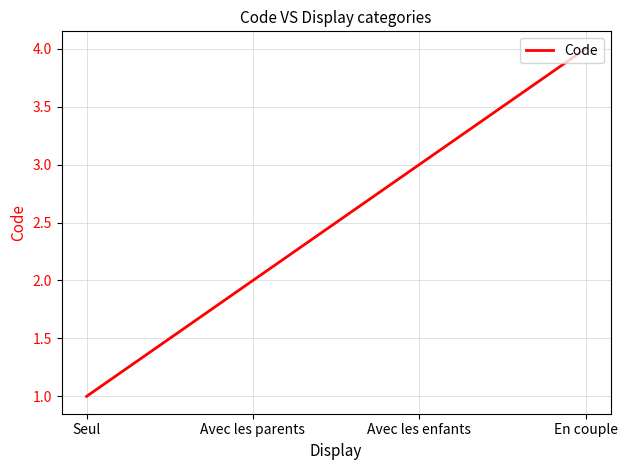

What position from the right is Avec les parents?

3